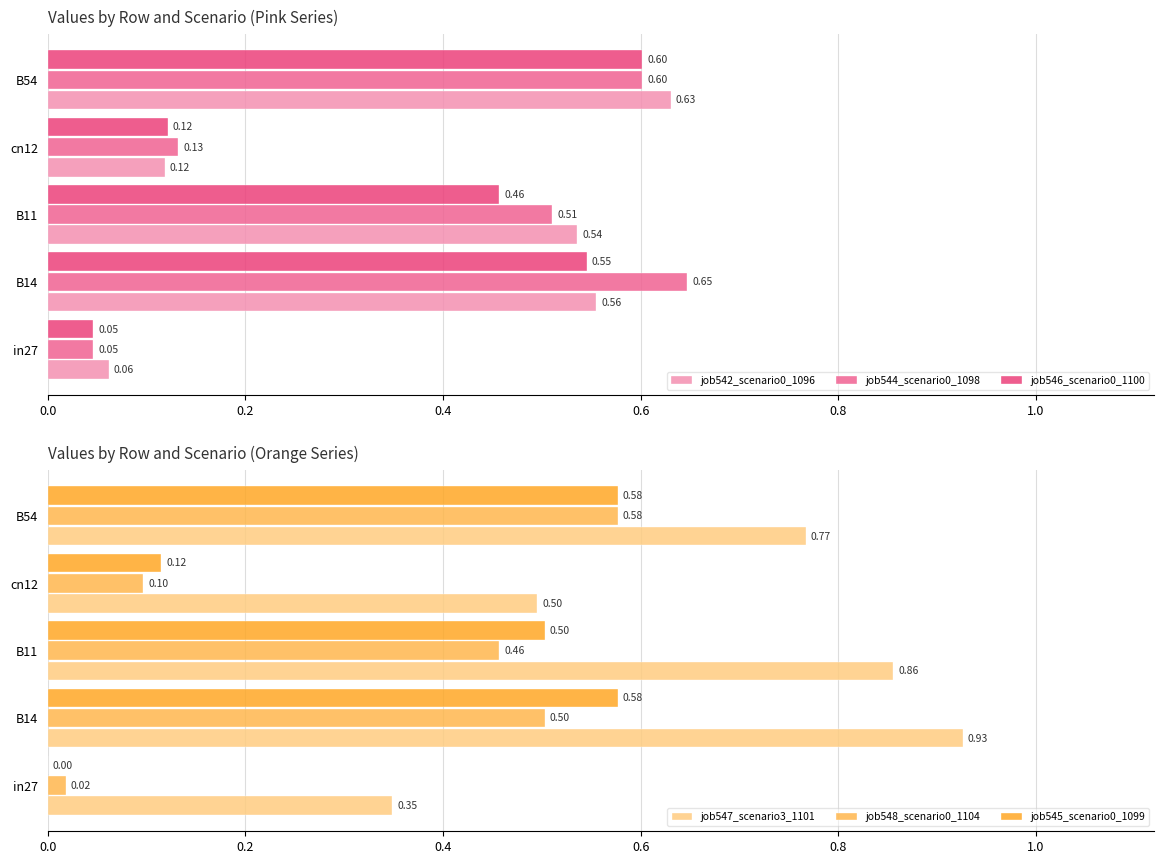

Rank the categories by job546_scenario0_1100 value from highest to lowest.

B54, B14, B11, cn12, in27